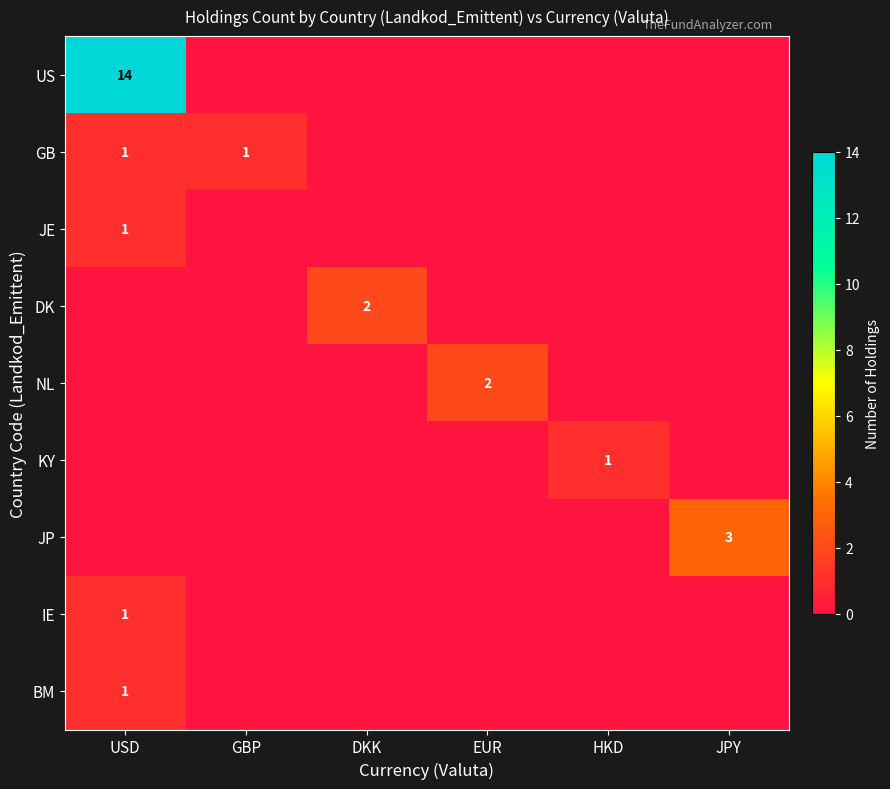

What is the total value across all series at JPY?

3